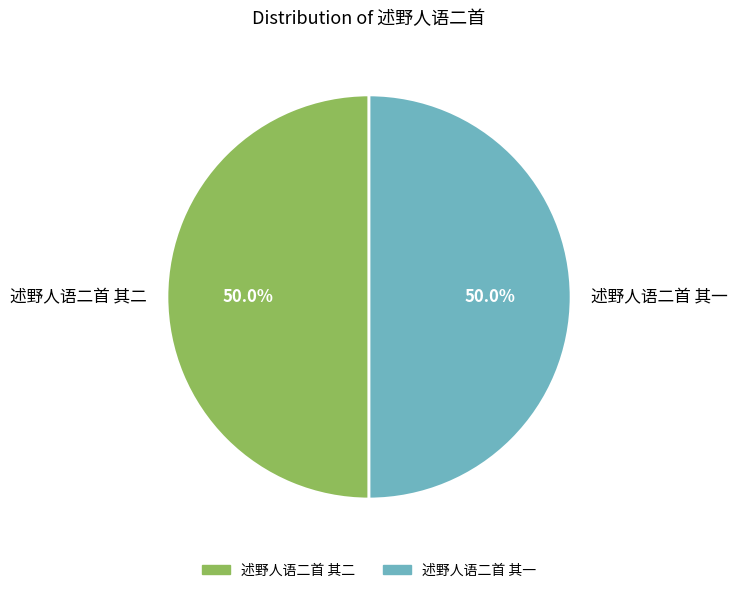

Approximately how many times larger is the value at 述野人语二首 其一 compared to 述野人语二首 其二?

1.0